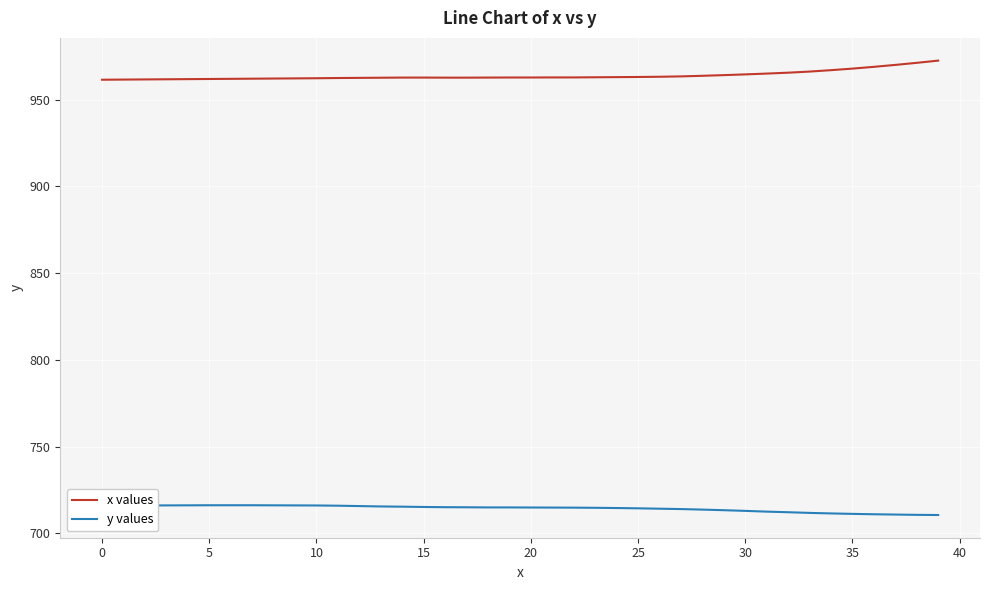

Which series has the largest range (max minus min)?

x values